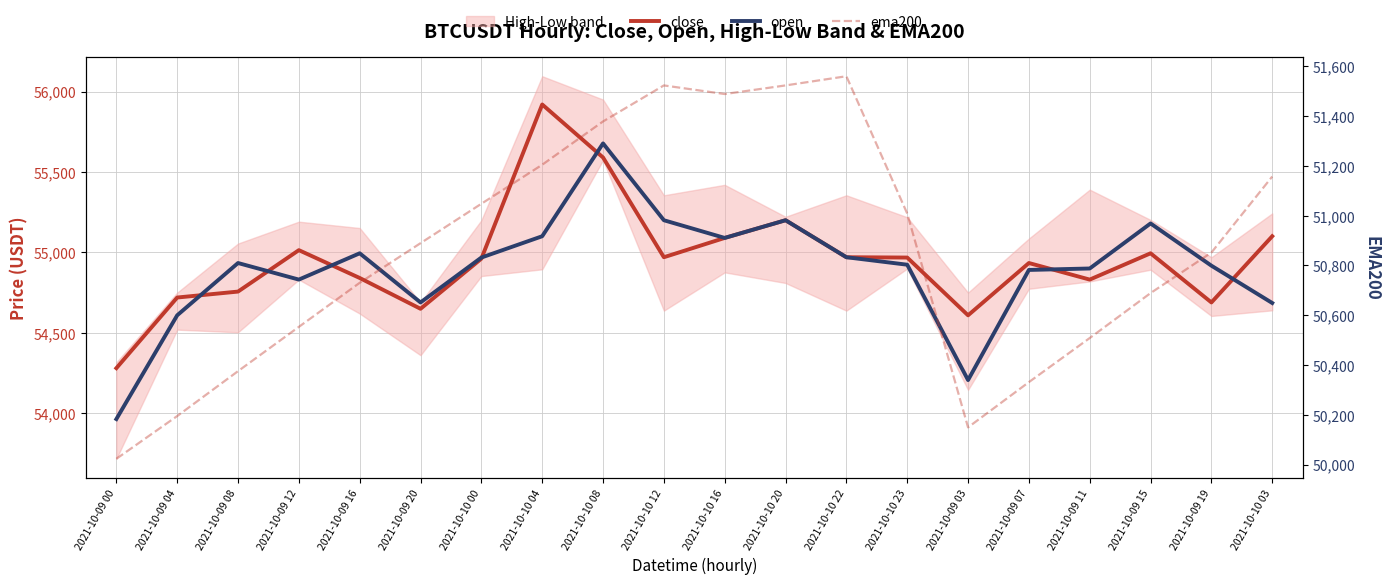

How many interior local valleys does the close series have?

5